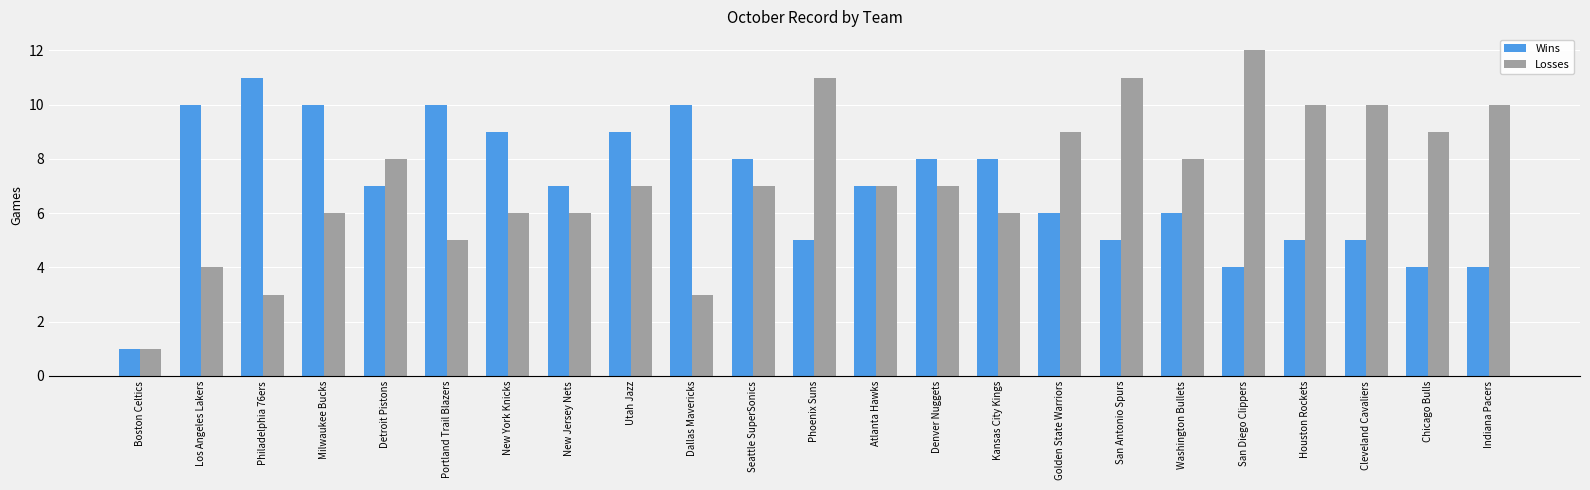

What is the difference between the maximum and second lowest values in the Losses series?

9